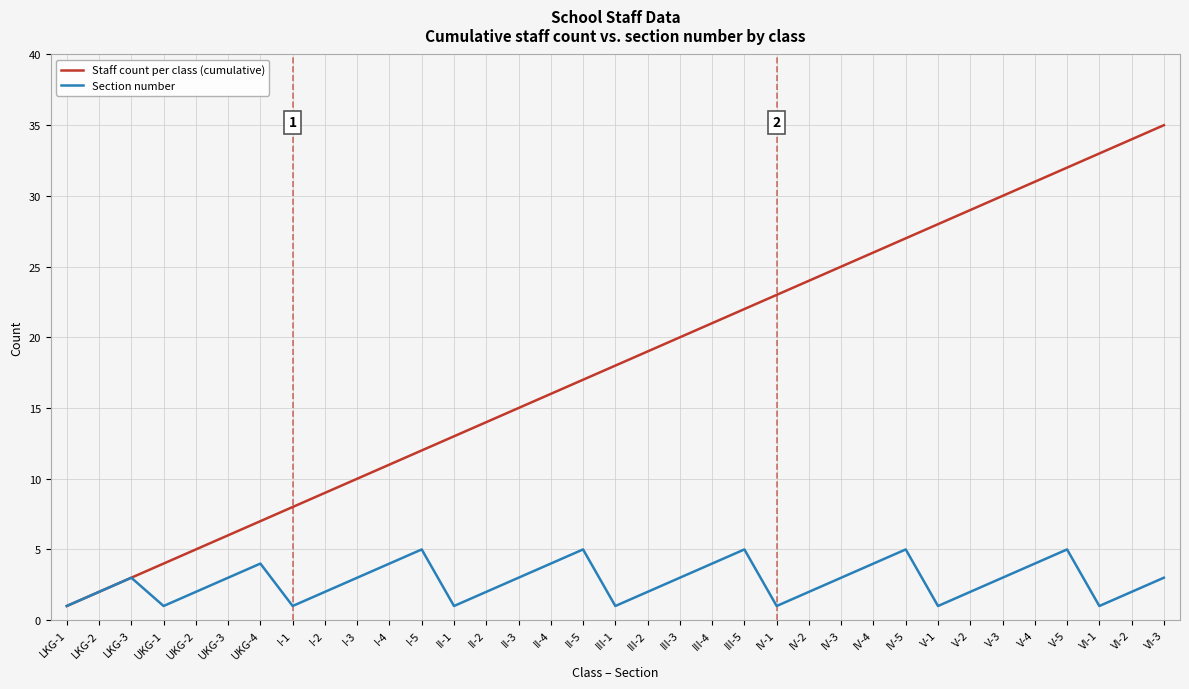

Count the number of data series in this chart.

2